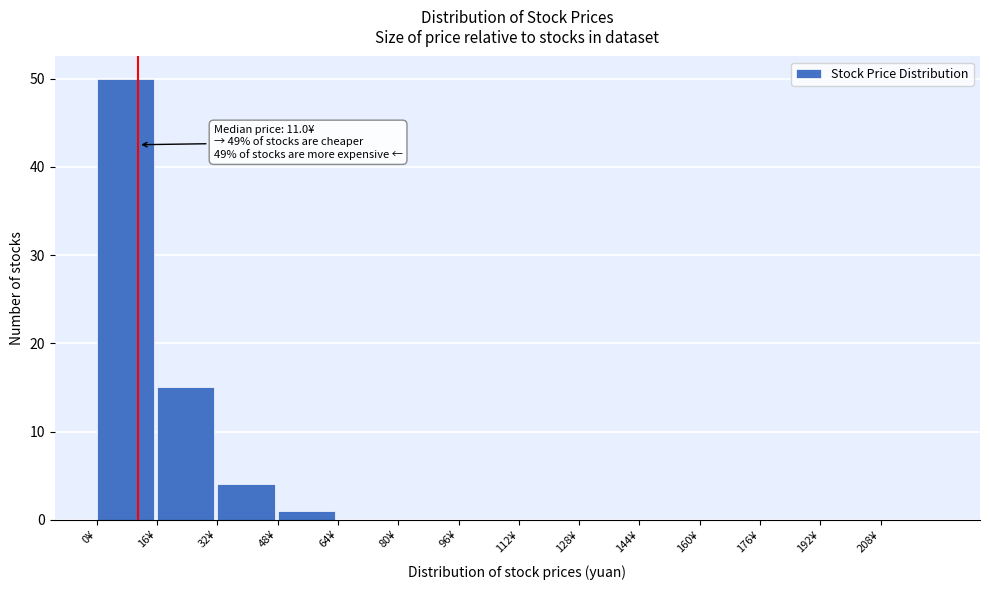

Over which range of the x-axis is the bar tallest?

0 to 16